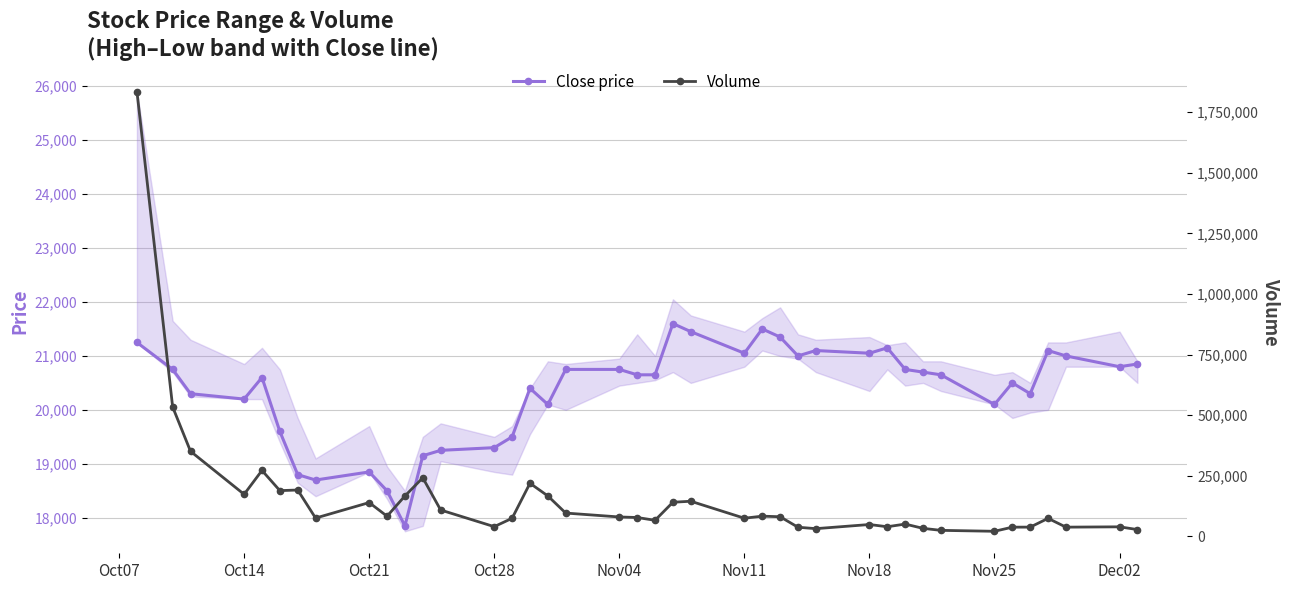

True or false: Close price has more than 1 points higher than both neighbors.

True